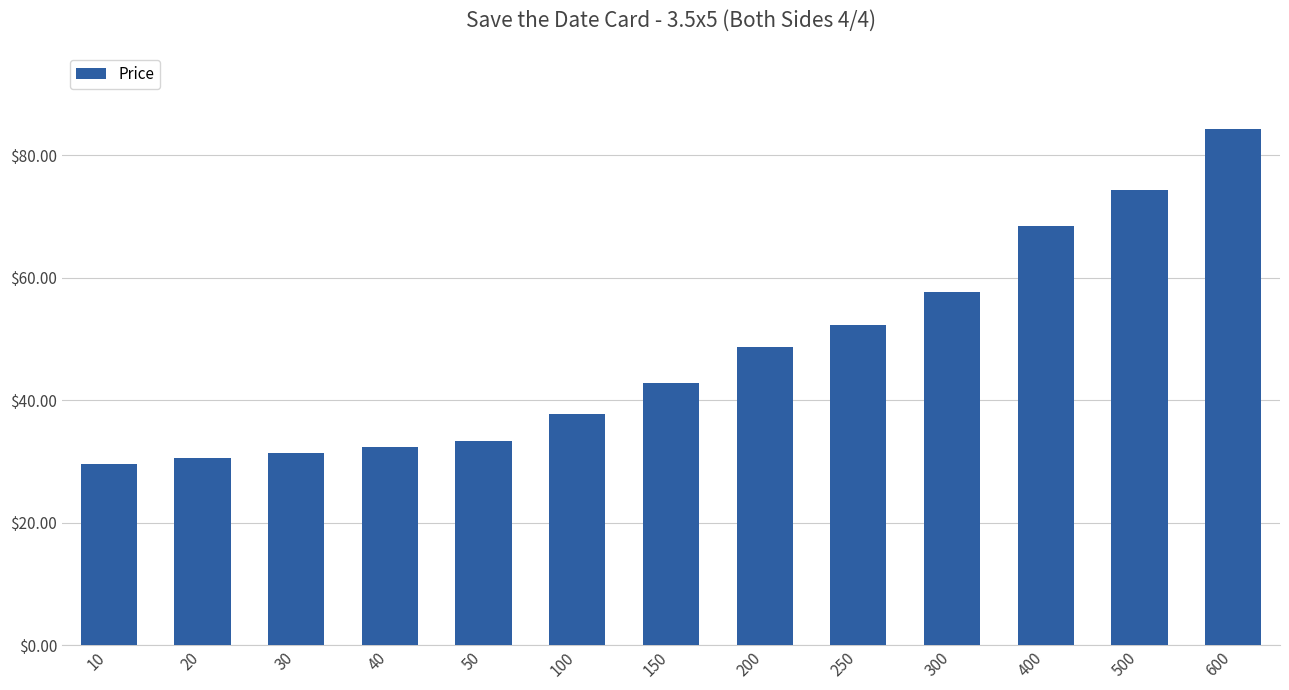

At which category does the chart reach its peak across all series?

600